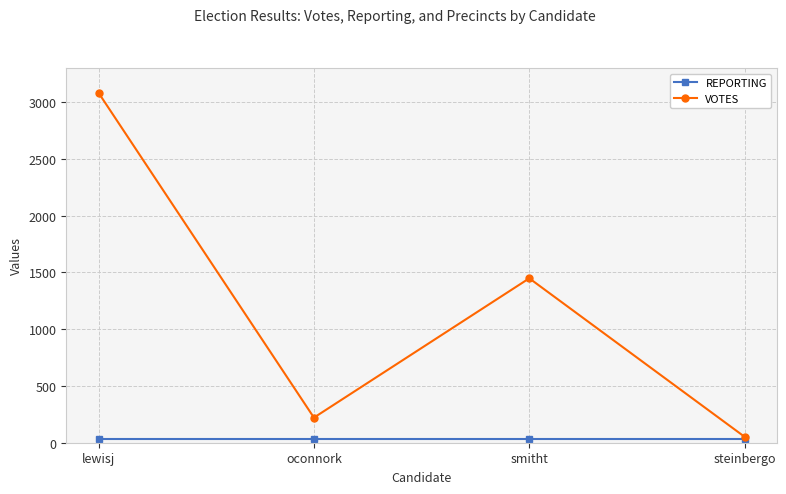

At which category is the sum across all series the highest?

lewisj